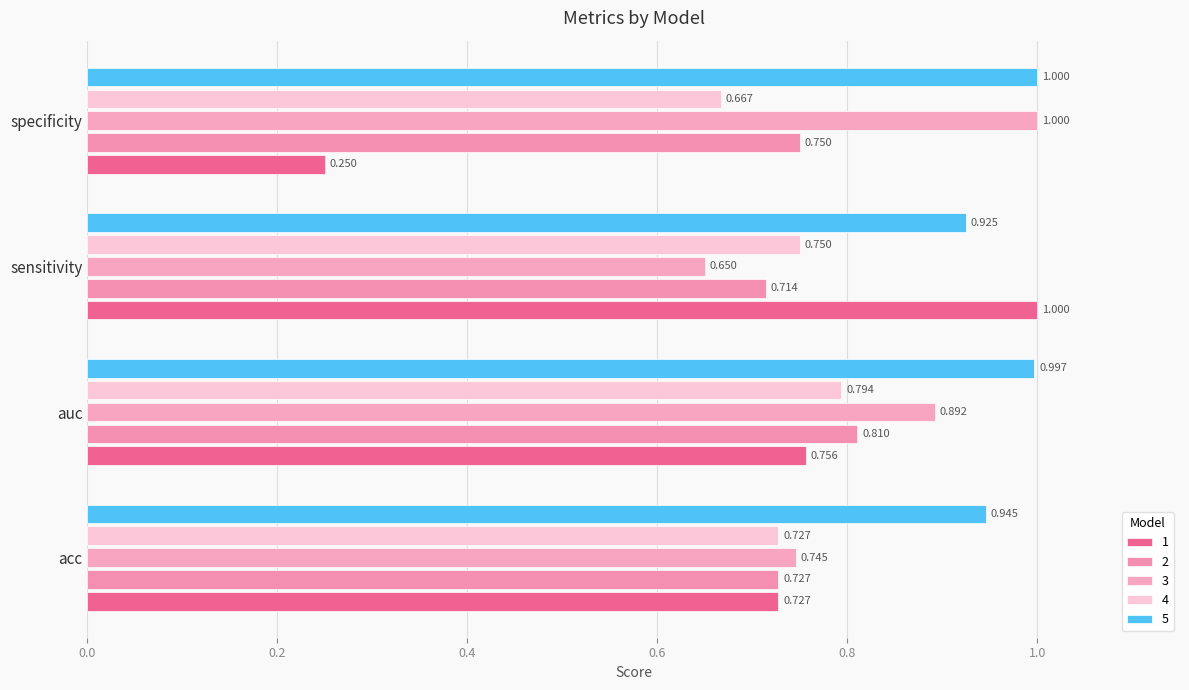

The value of 3 at specificity is 1.5. True or false?

False